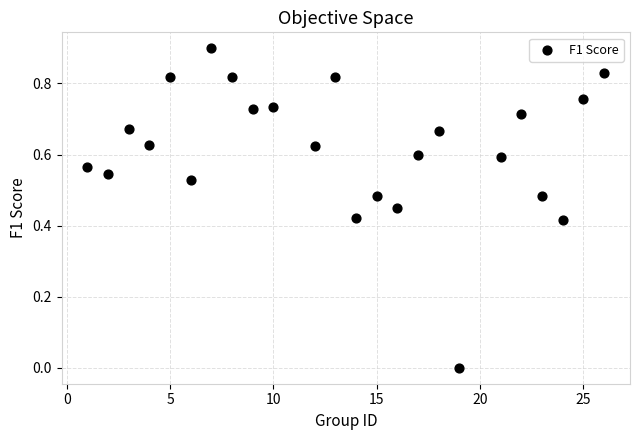

What is the range of Y values (max minus min)?

0.9